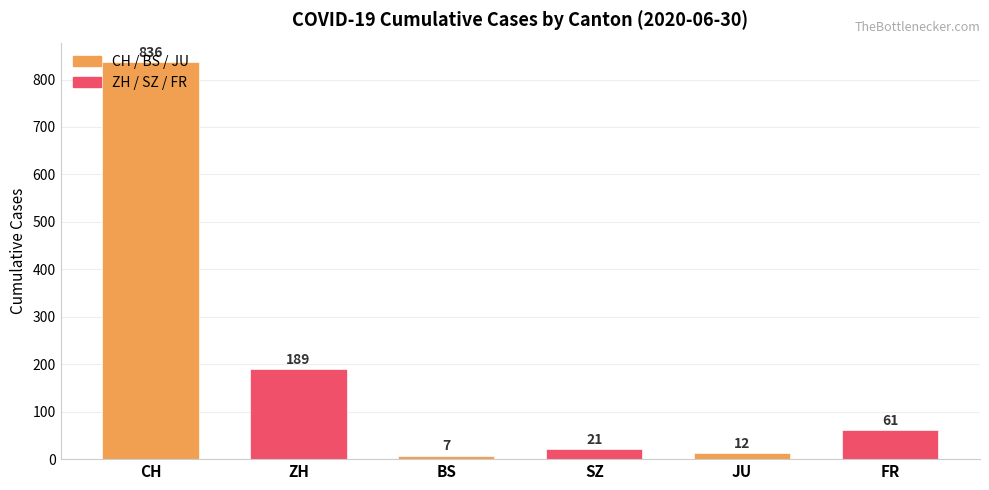

Between 2020-06-17 and 2020-06-30, which series saw the biggest shift?

CH